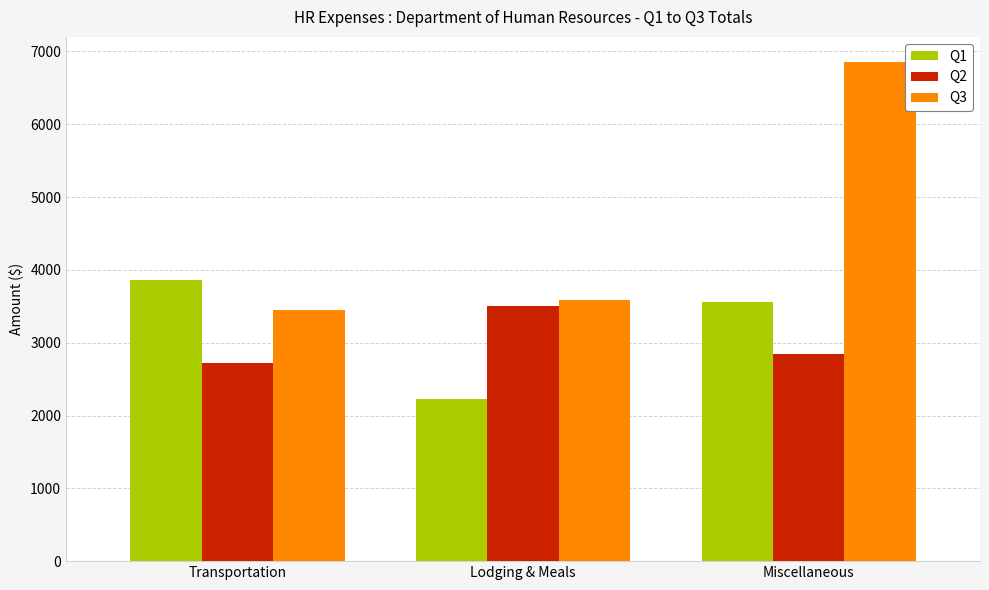

What is the maximum value shown in the chart?

6856.5